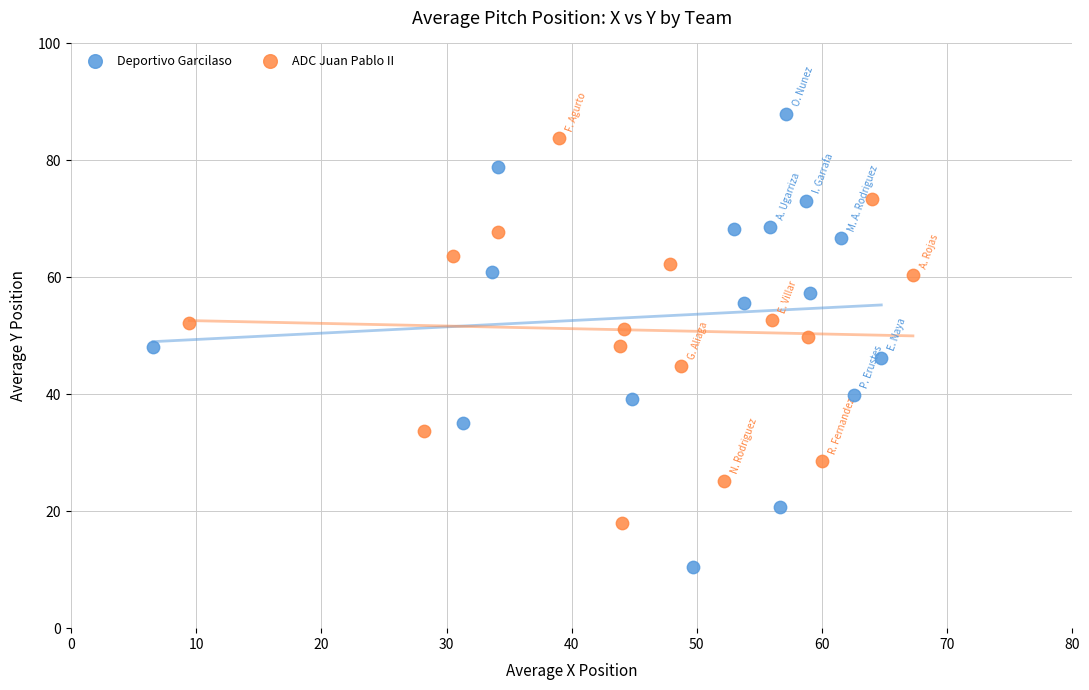

Which series contains the lowest Y value?

Deportivo Garcilaso